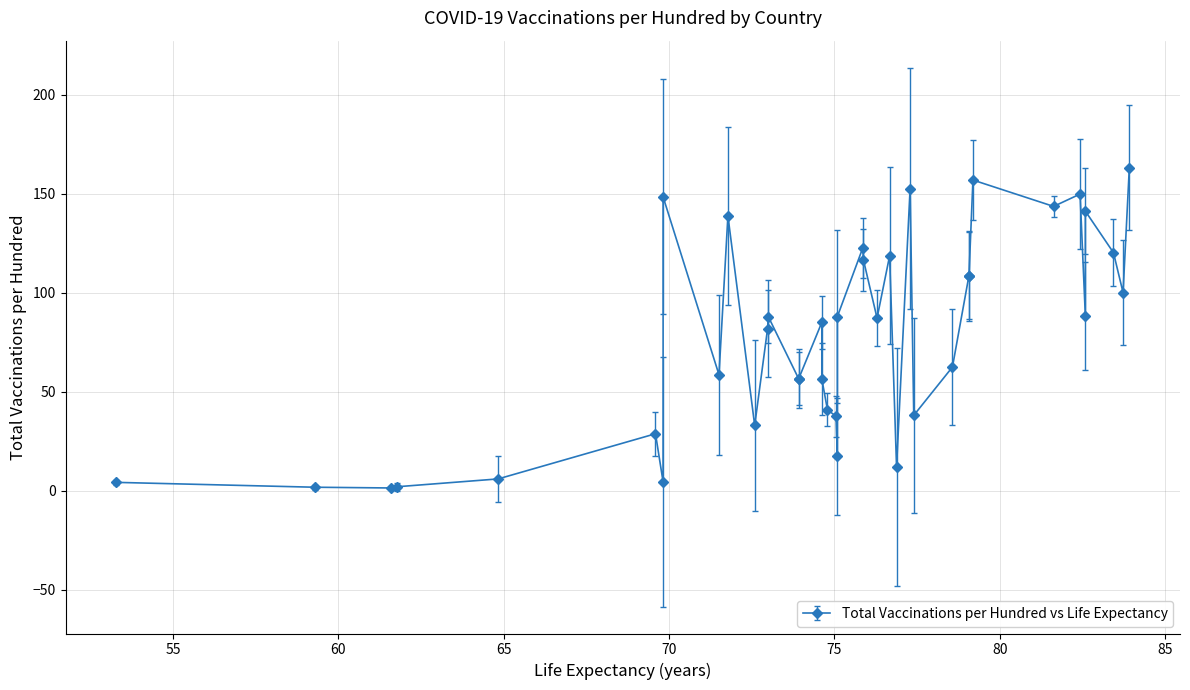

True or false: there are more than 2 points higher than both neighbors.

True